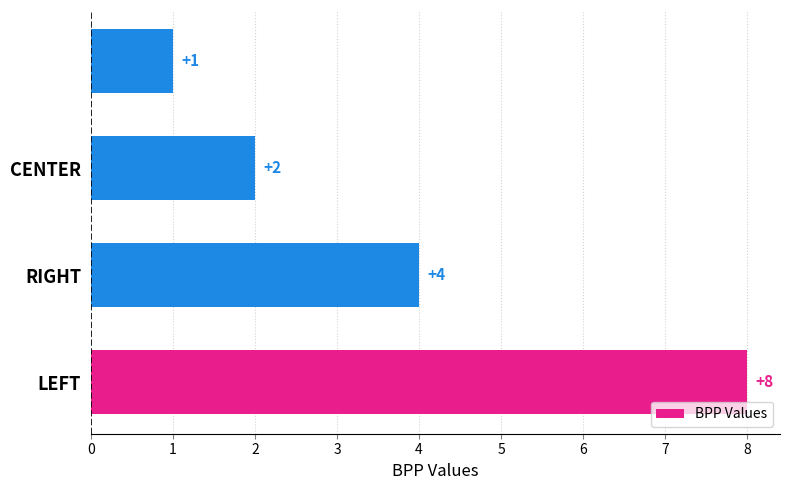

What is the difference between the maximum and second lowest values?

6